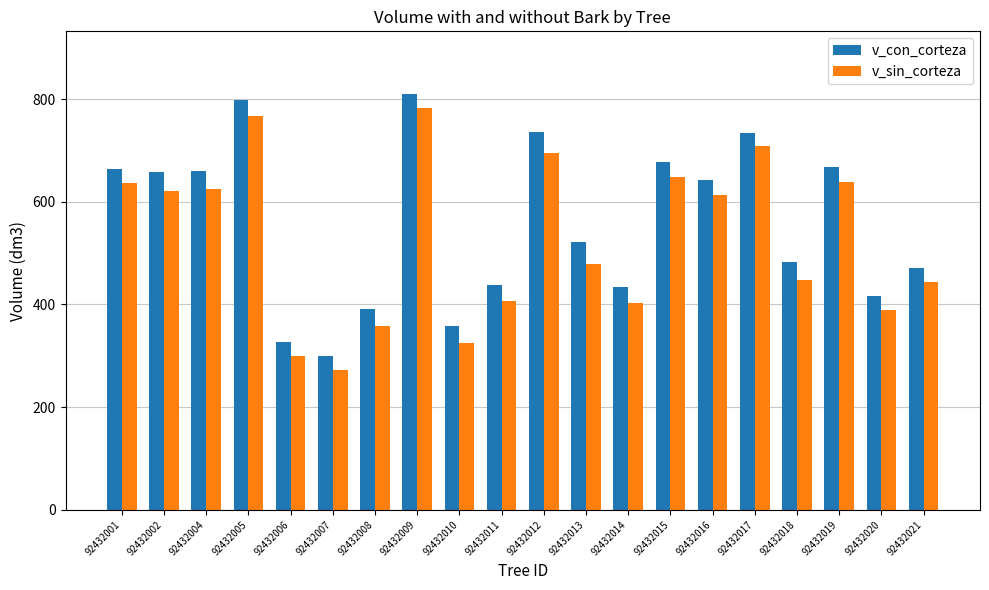

Which series has the largest range (max minus min)?

v_con_corteza